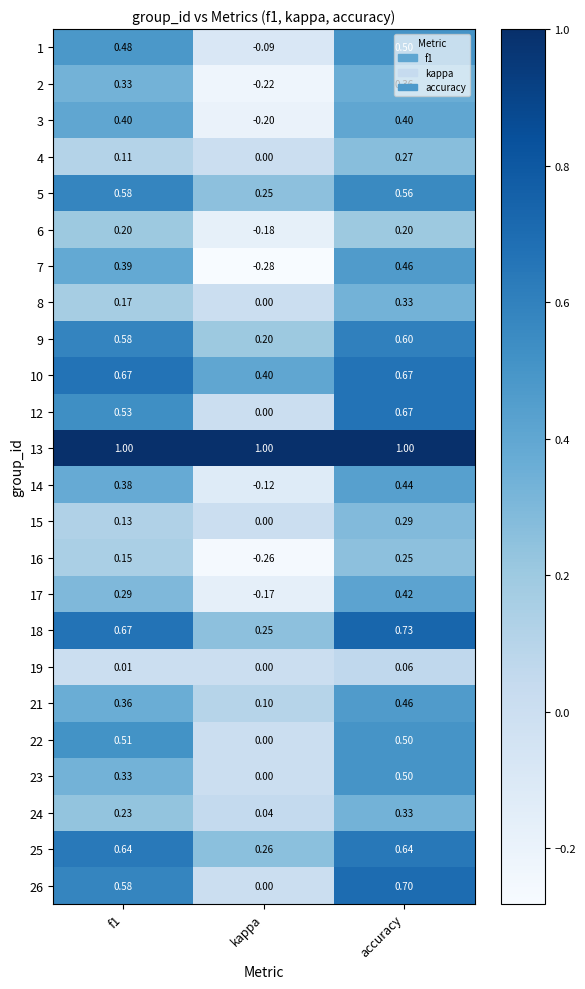

What is the spread (max minus min) of values at kappa?

1.3